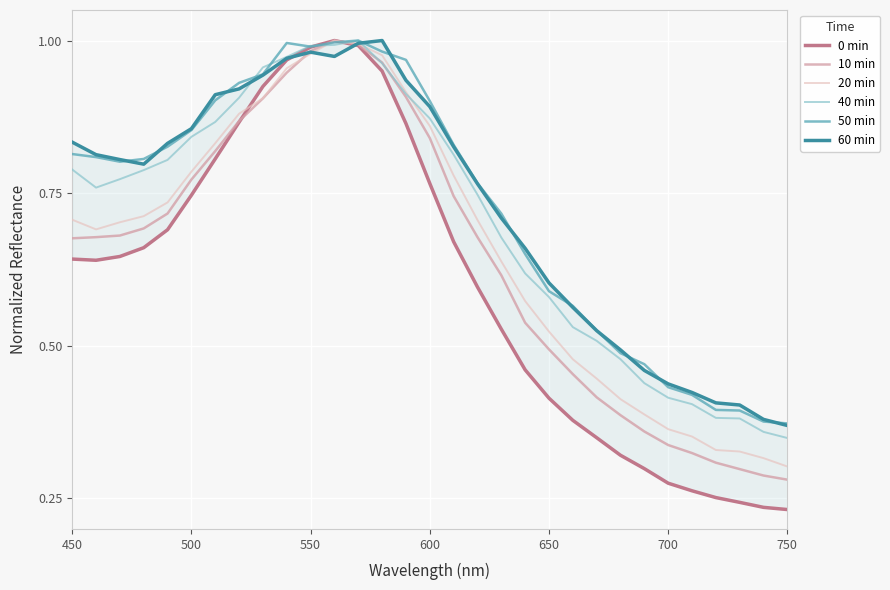

Is it true that 10 min equals 0.1 at 700?

False